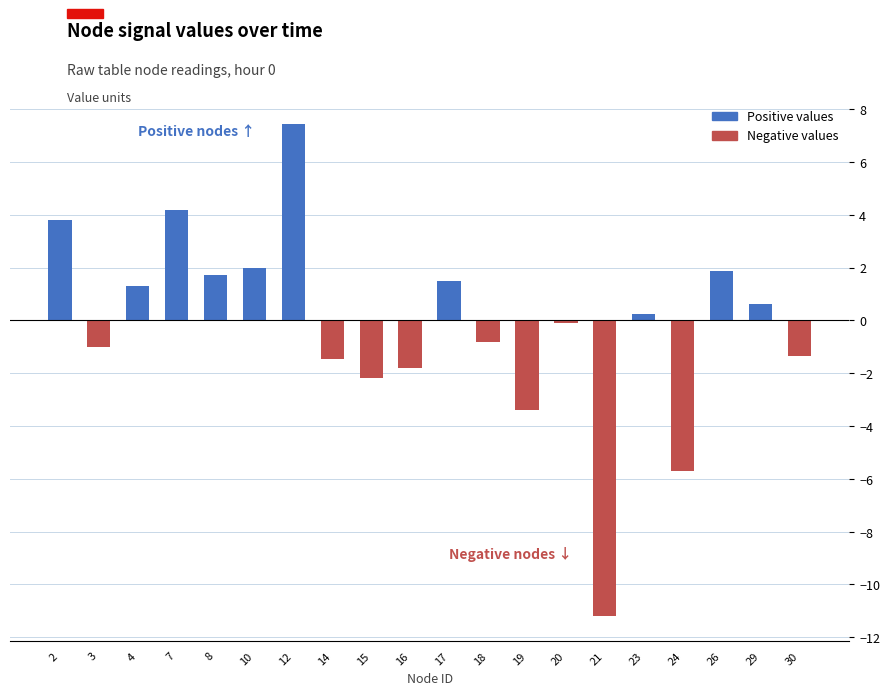

The value of Positive values at 16 is 2.4. True or false?

False